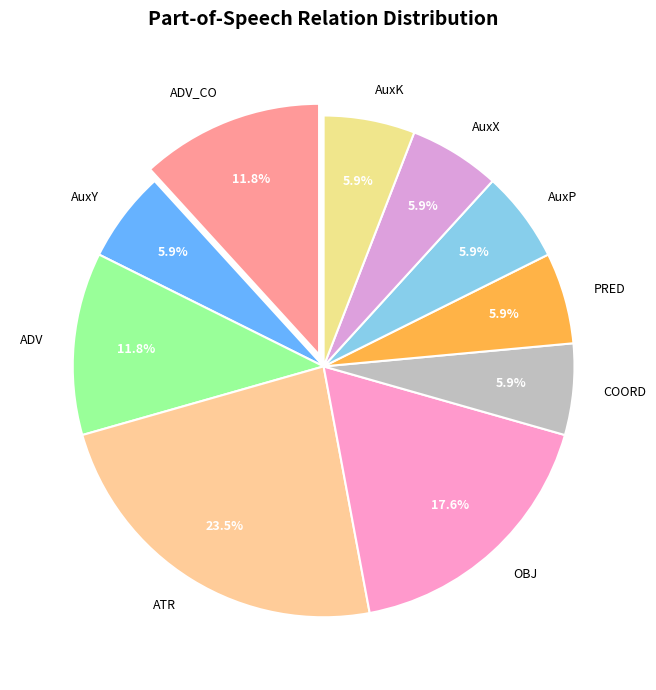

Which category has the biggest portion of the pie?

ATR